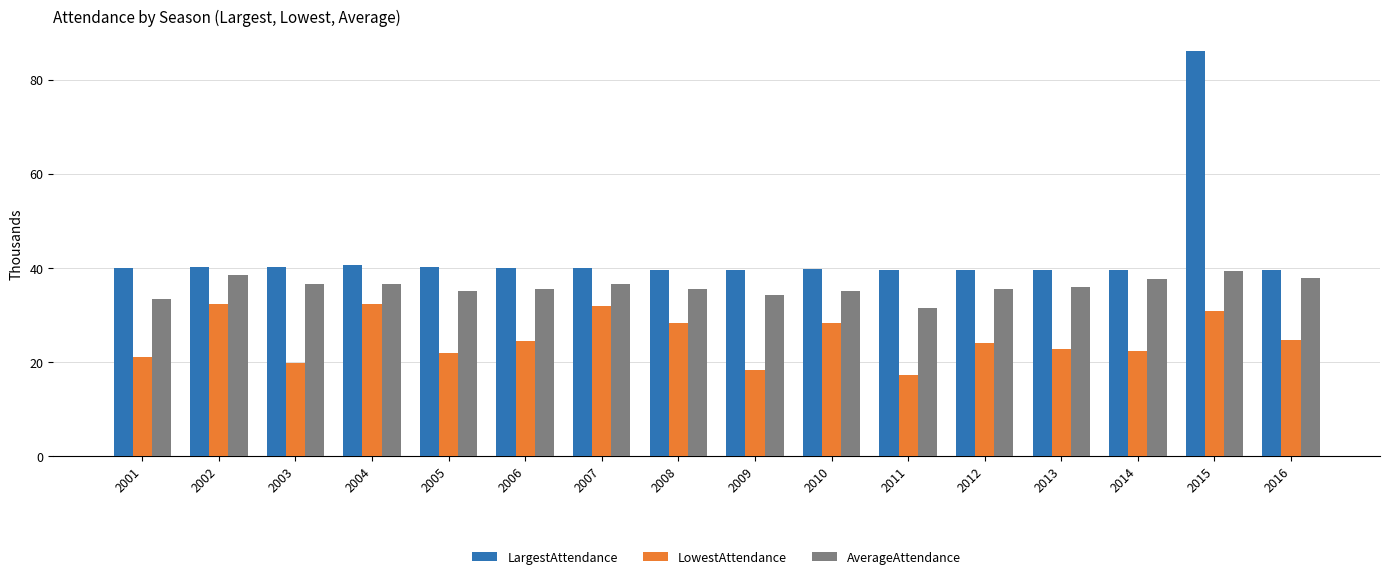

Rank the series by their maximum value, from highest to lowest.

LargestAttendance, AverageAttendance, LowestAttendance